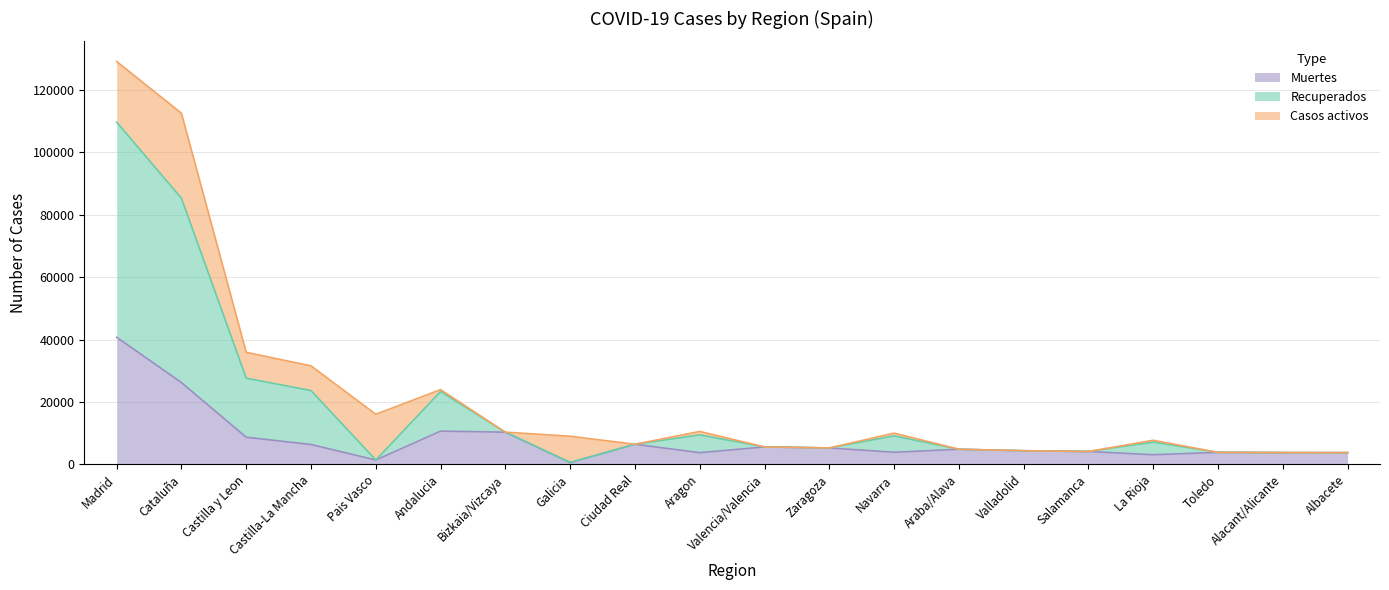

At which category does the chart reach its peak across all series?

Madrid